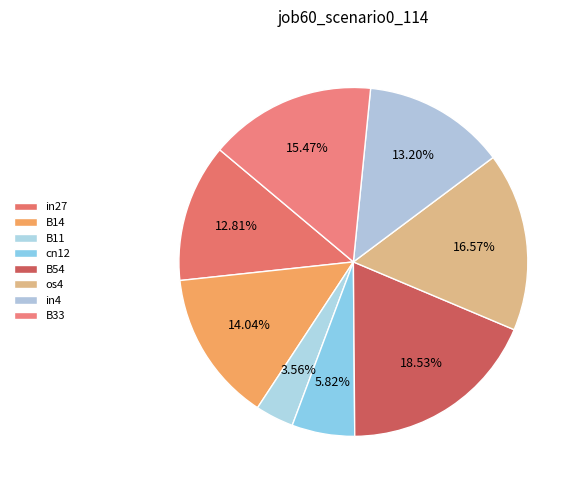

Which slice is the largest?

B54